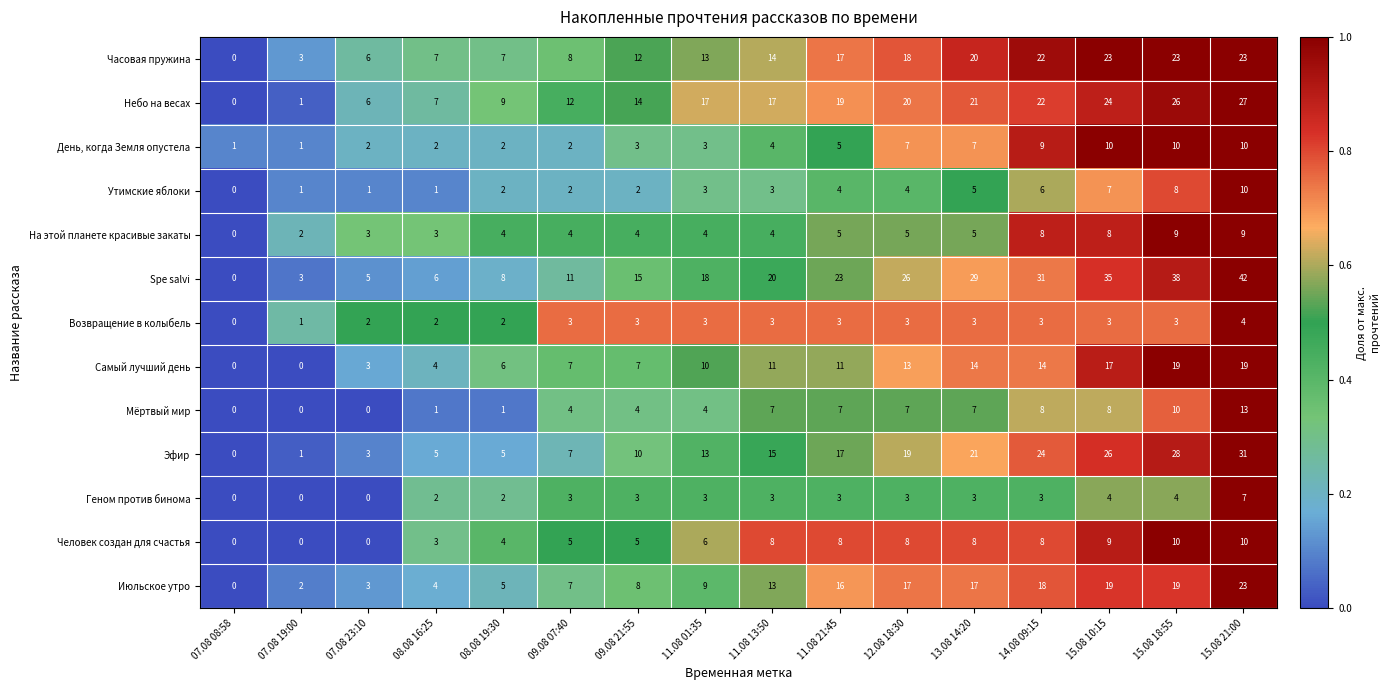

What is the average value of the Эфир series?

14